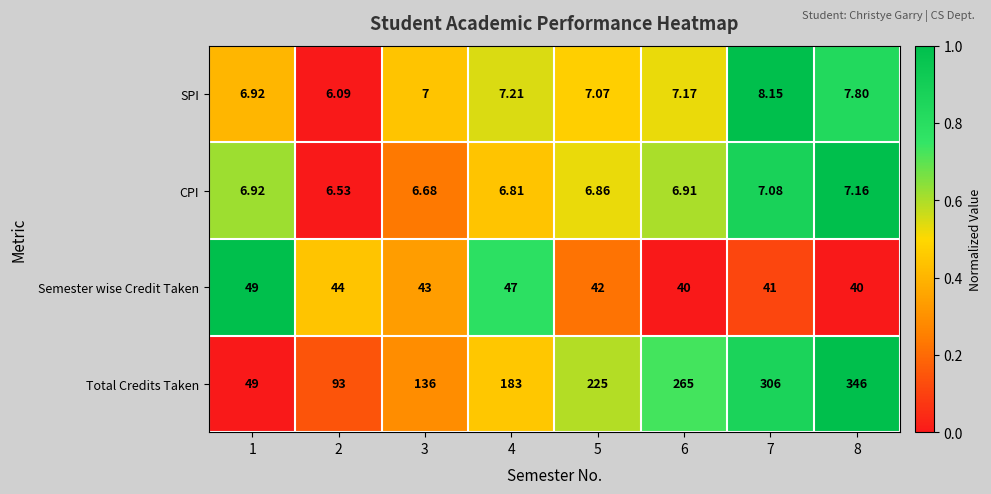

Which series has the largest total across all categories?

Total Credits Taken